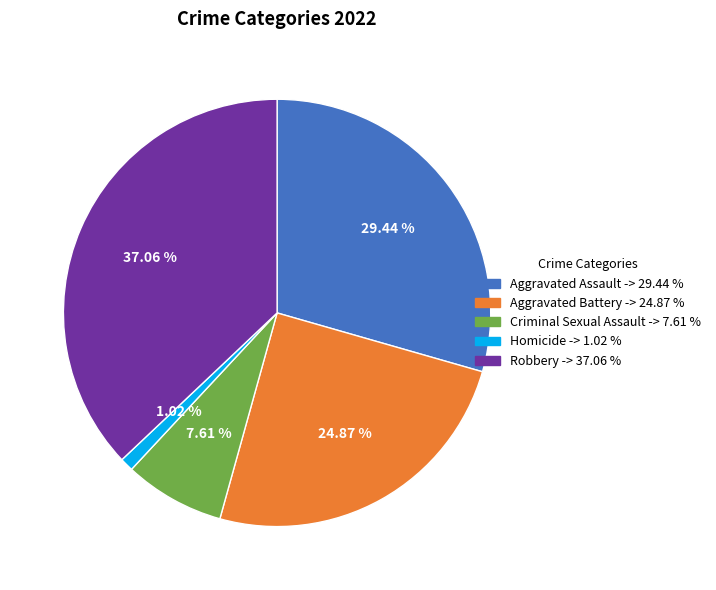

Which category has the smallest portion of the pie?

Homicide